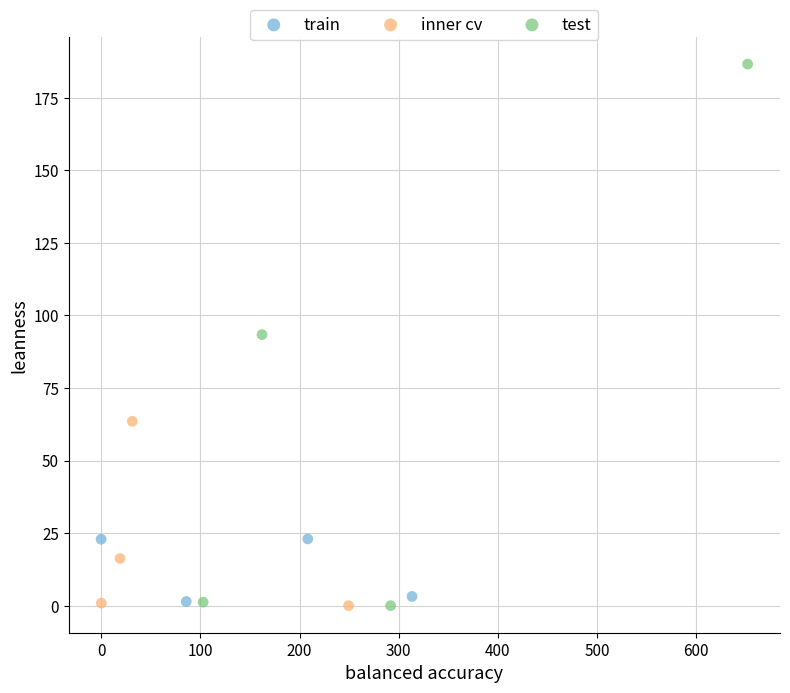

Which series contains the highest Y value?

test